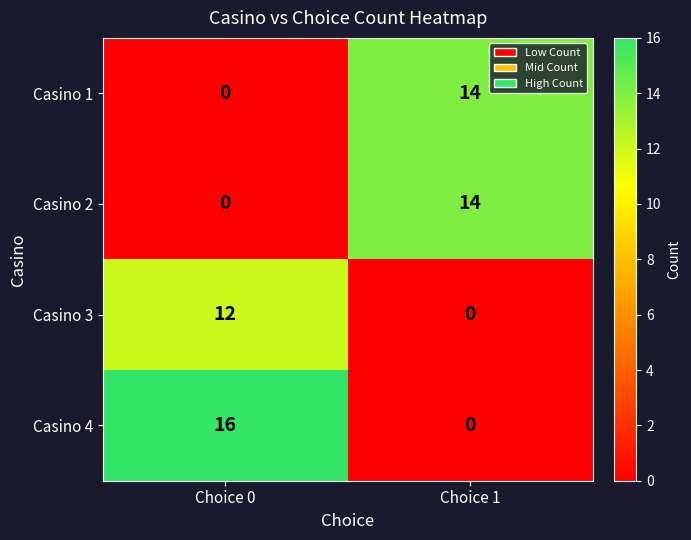

List the labels in order of Casino 4 value, smallest first.

Choice 1, Choice 0